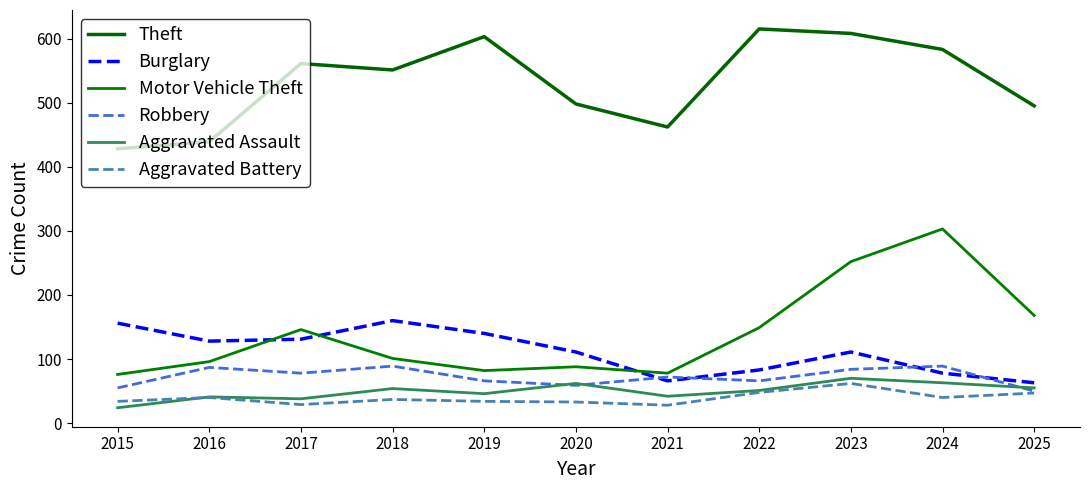

Reading left to right, list all the values displayed in this chart.

Theft: 428	439	561	551	603	498	462	615	608	583	495
Burglary: 156	128	131	160	140	111	66	83	111	78	63
Motor Vehicle Theft: 76	96	146	101	82	88	78	149	252	303	168
Robbery: 55	87	78	89	66	59	72	66	84	89	50
Aggravated Assault: 24	41	38	54	46	62	42	51	70	63	55
Aggravated Battery: 34	40	29	37	34	33	28	48	62	40	47